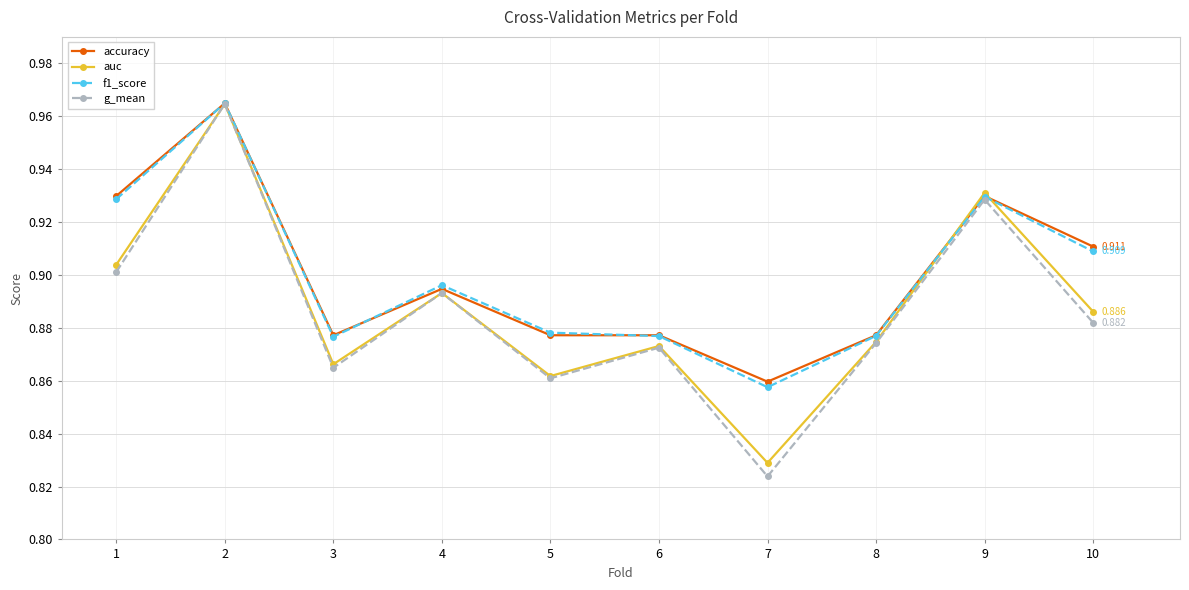

What is the difference between the maximum and second lowest values in the auc series?

0.1